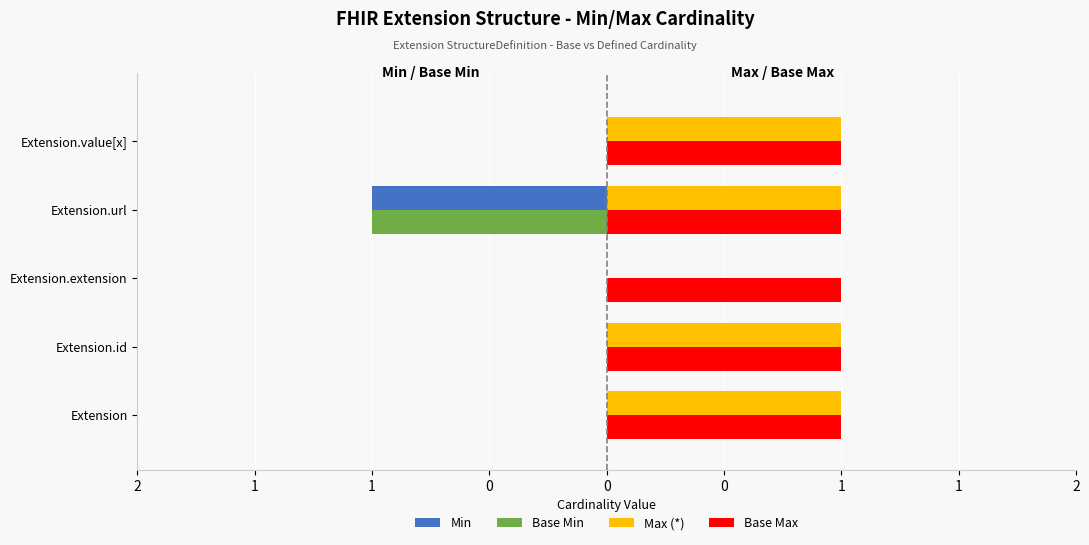

What is the difference between the maximum and minimum values in the Base Min series?

1.0